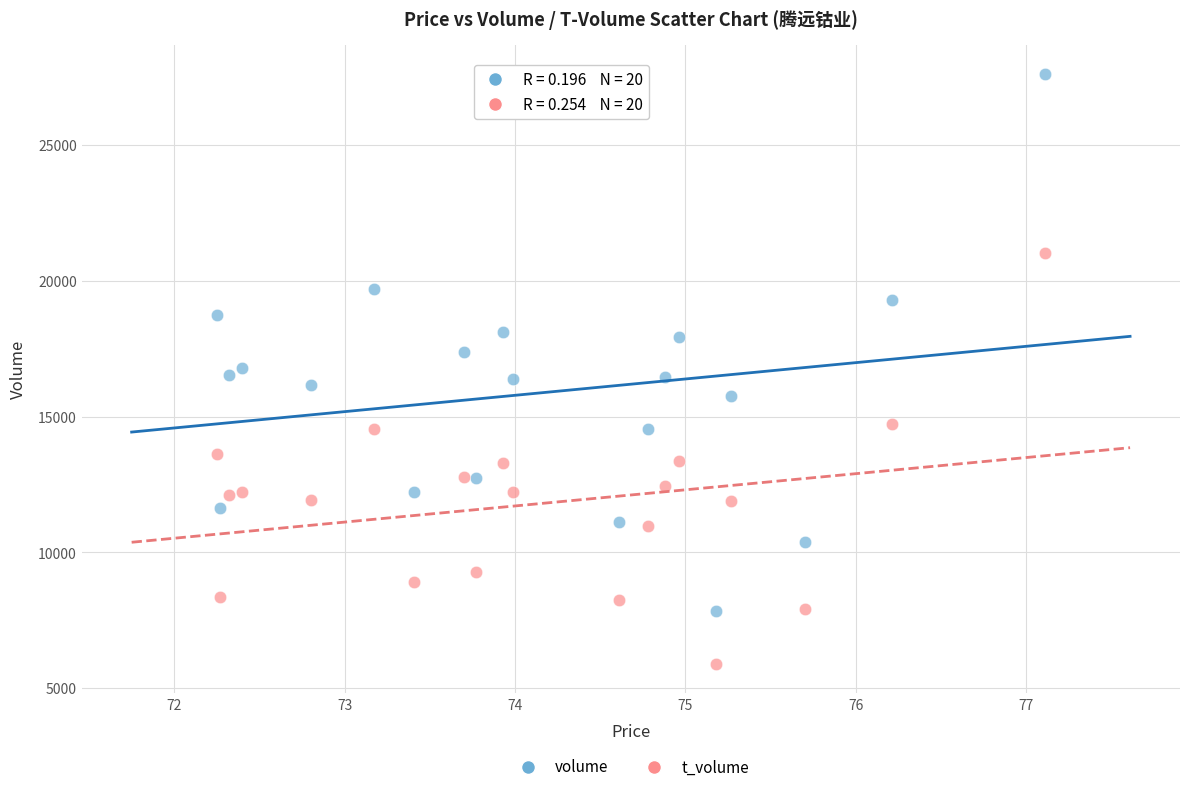

Which series contains the highest Y value?

volume